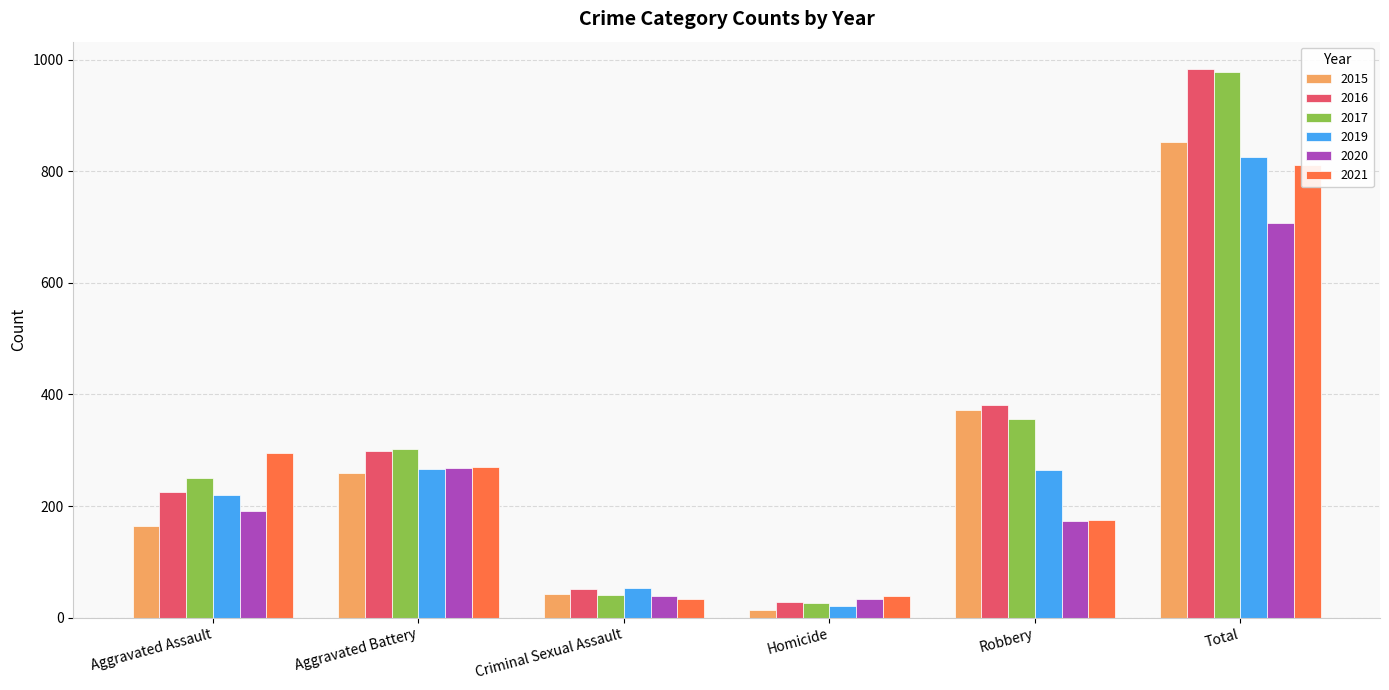

At which label does 2016 first exceed 298?

Robbery